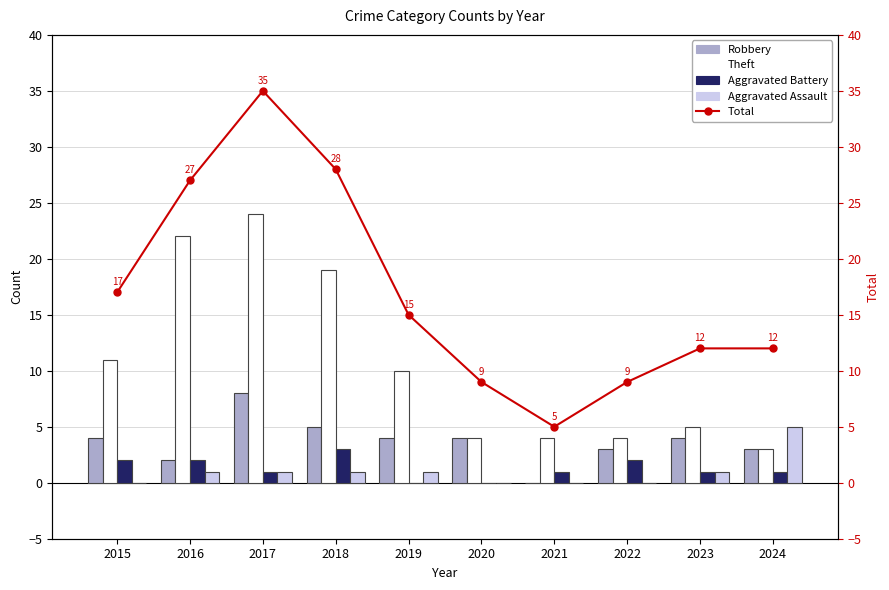

Which has a higher value, 2020 or 2017?

2017